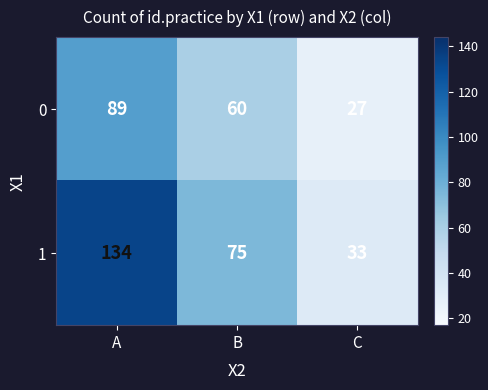

Is it true that 0 equals 89 at A?

True